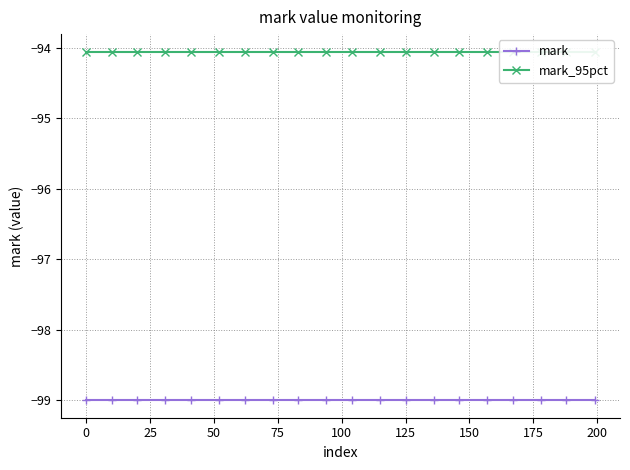

List the series in order of their overall mean, lowest first.

mark, mark_95pct